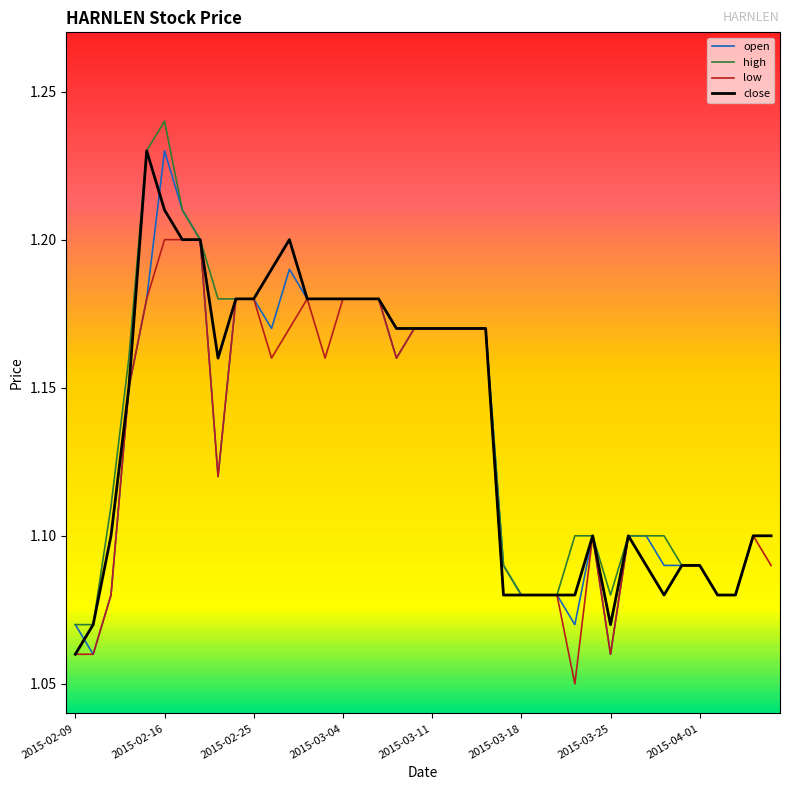

At which category does close reach its first local valley?

8